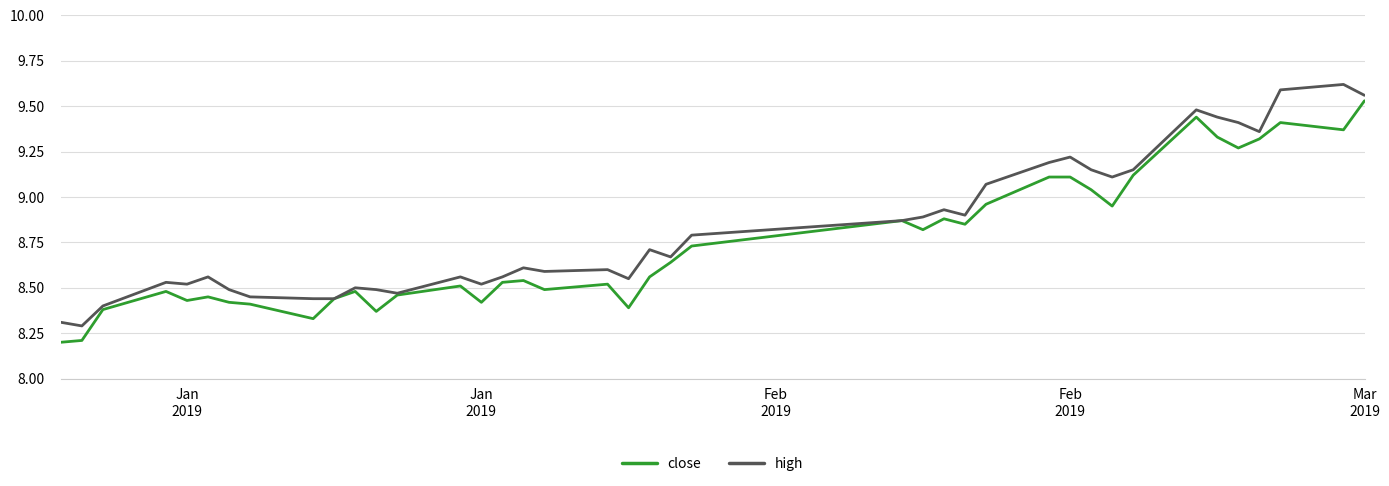

Which series has the largest total across all categories?

high